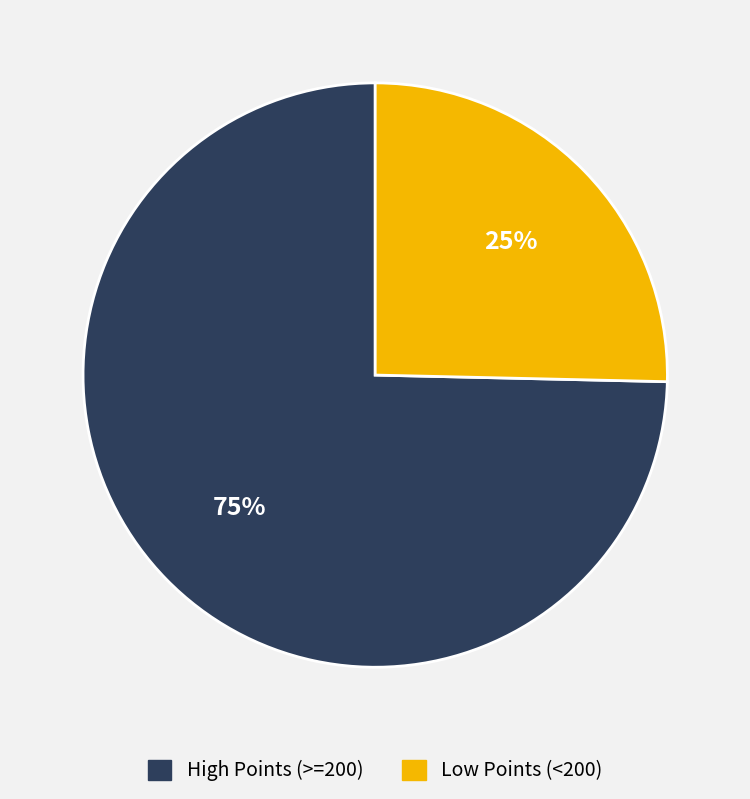

To the nearest percent, what is the average slice percentage?

50%